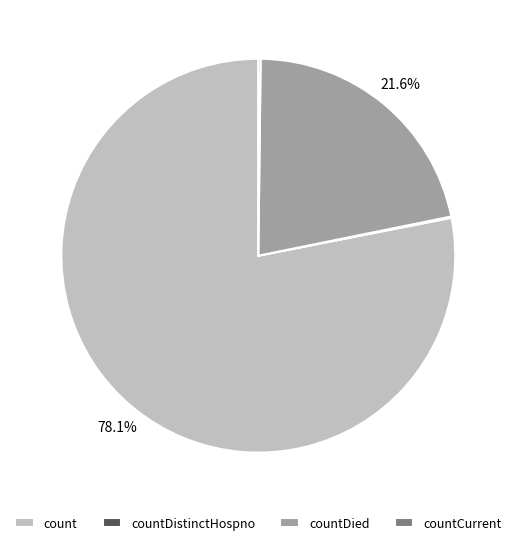

Does any single category account for the majority?

Yes